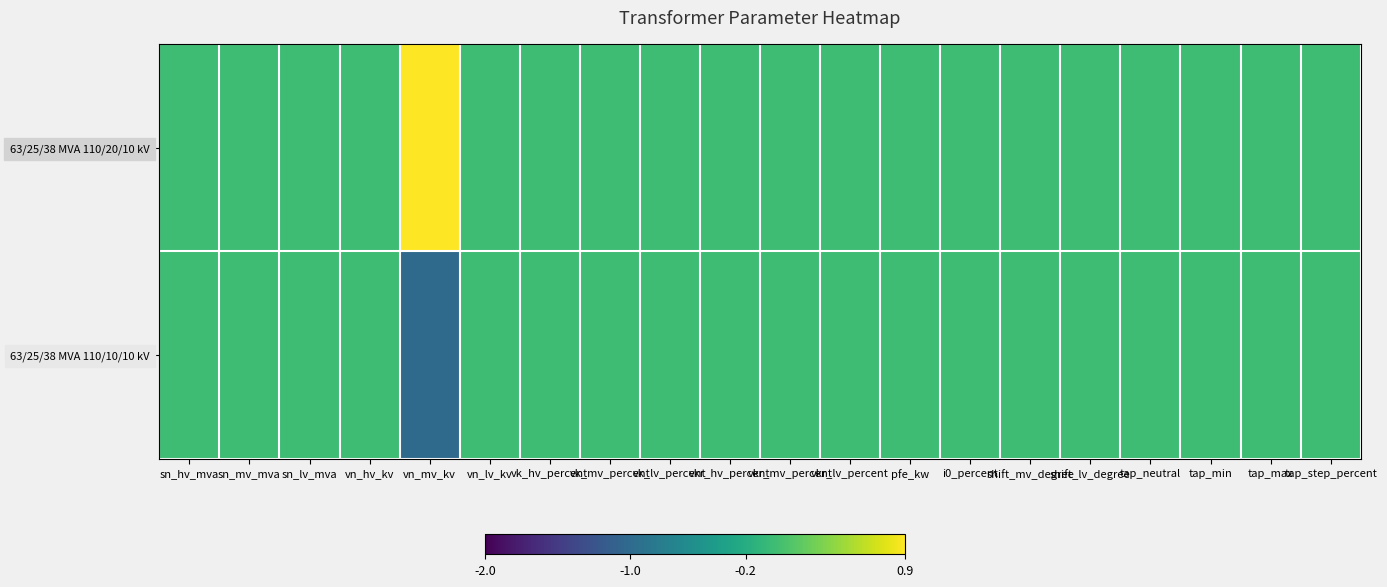

Which has a higher value, vkr_lv_percent or tap_max?

vkr_lv_percent